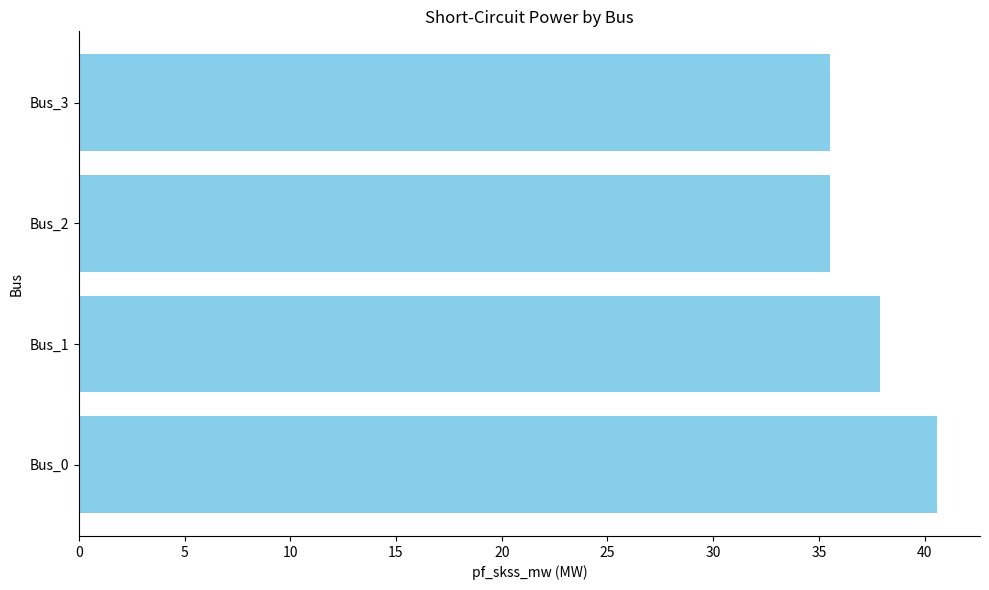

How many bars are there in total?

4